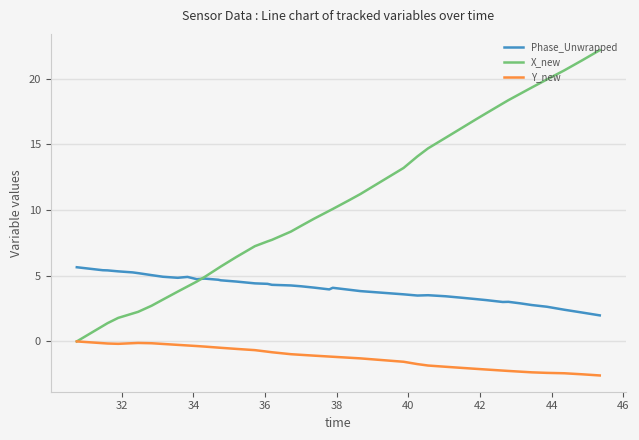

What is the lowest value of the Phase_Unwrapped series?

2.0